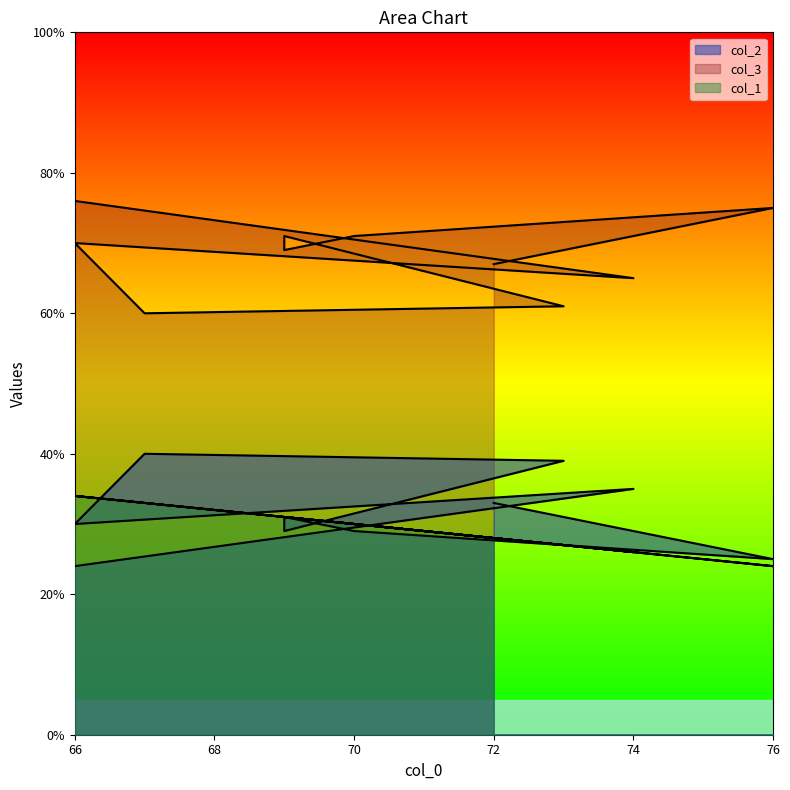

At which category is the sum across all series the highest?

66